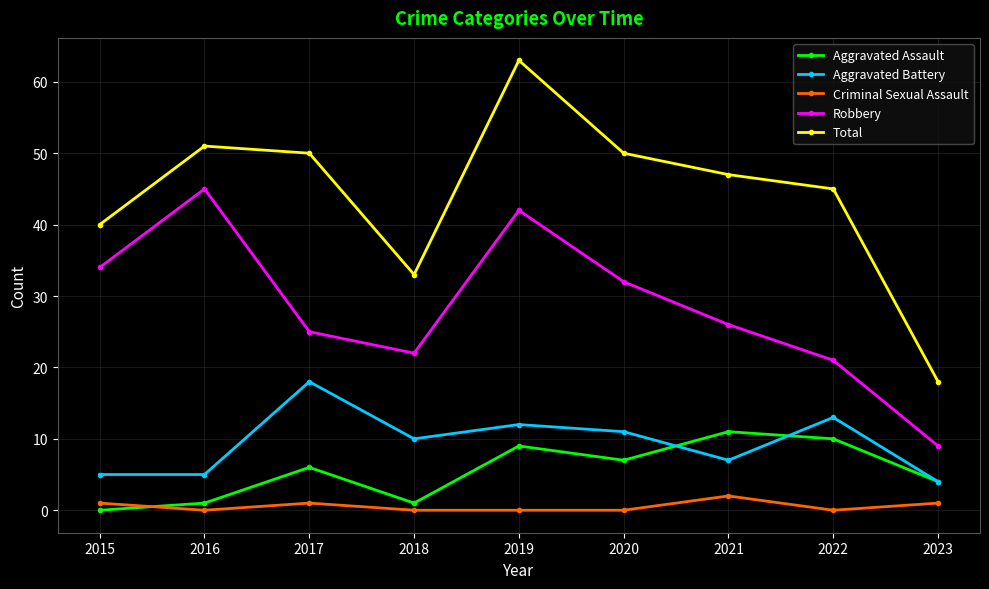

What is the total value across all series at 2021?

93